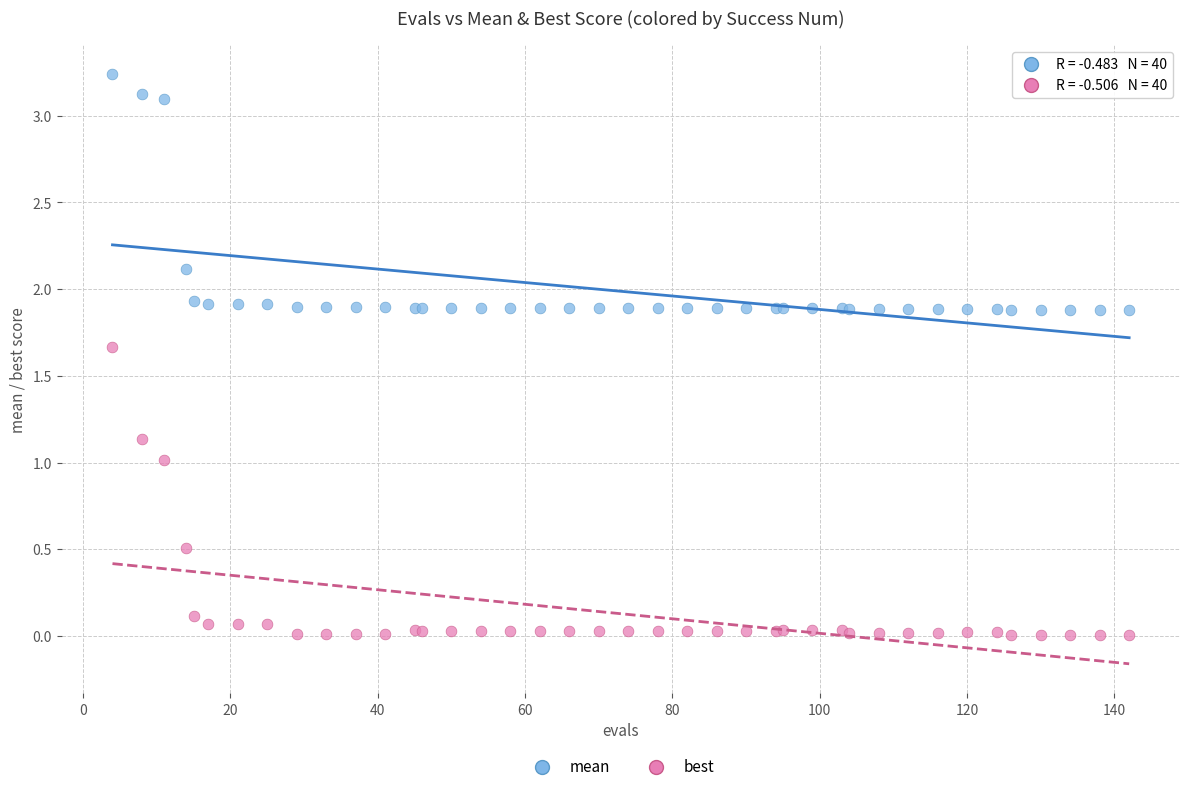

What is the X range (max minus min) for the scatter plot?

138.0